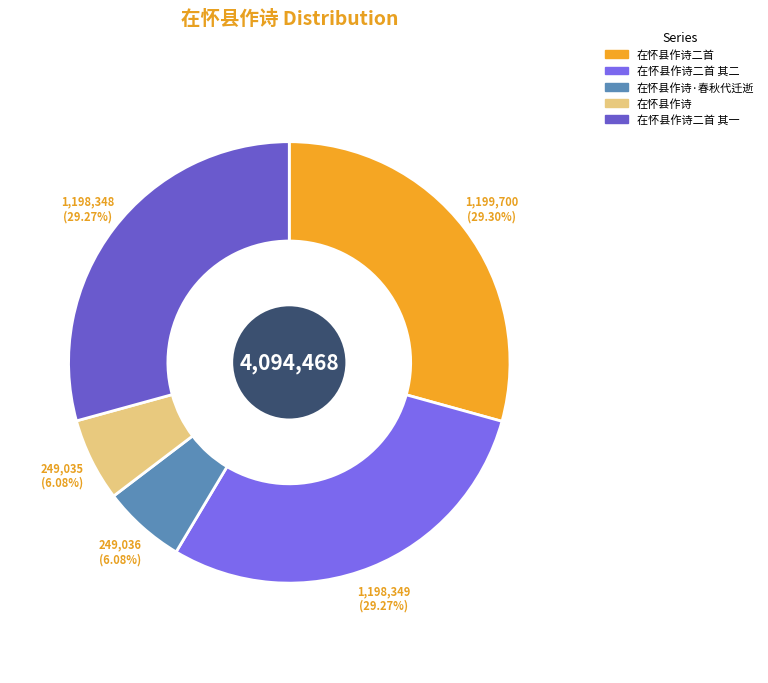

Count the number of slices in the pie.

5